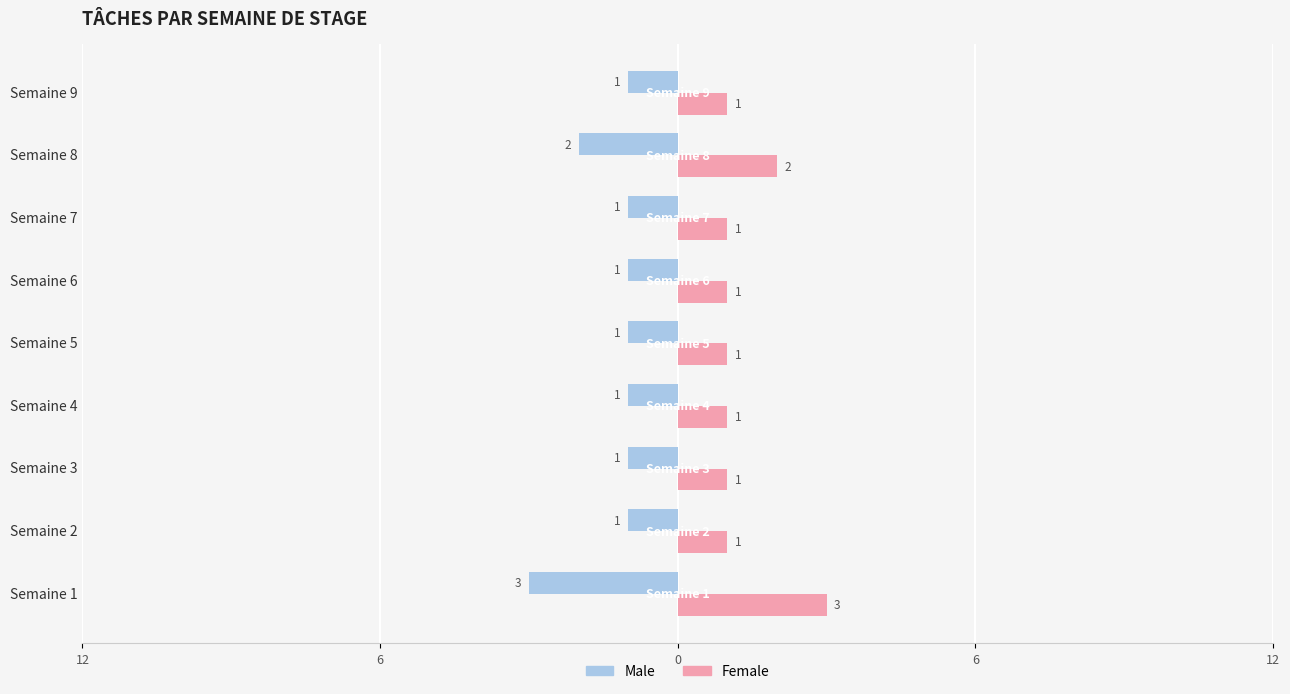

What is the value of the Male bar at the 3rd from the left?

-1